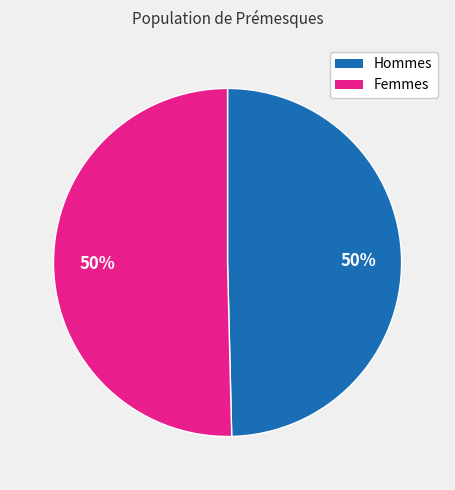

To the nearest percent, what is the average slice percentage?

50%